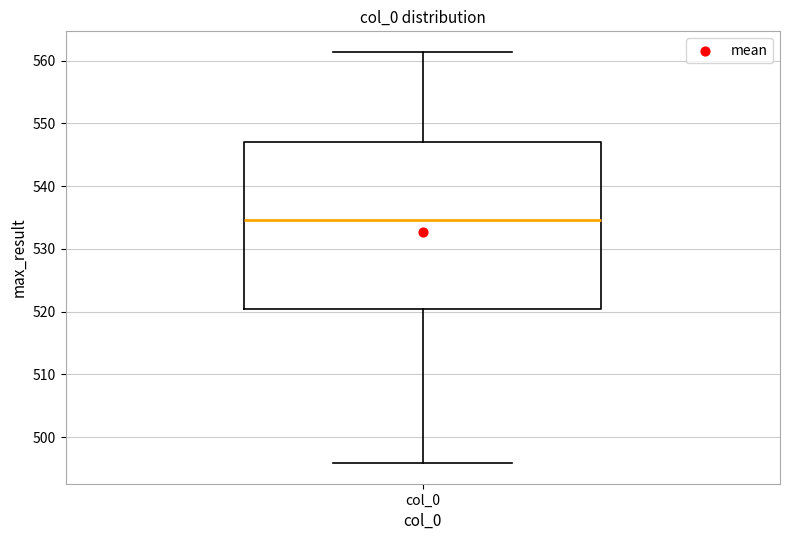

Where is the upper edge of the box for col_0 on the y-axis? The values are not printed on the chart, so give them approximately, as read against the axis.

547